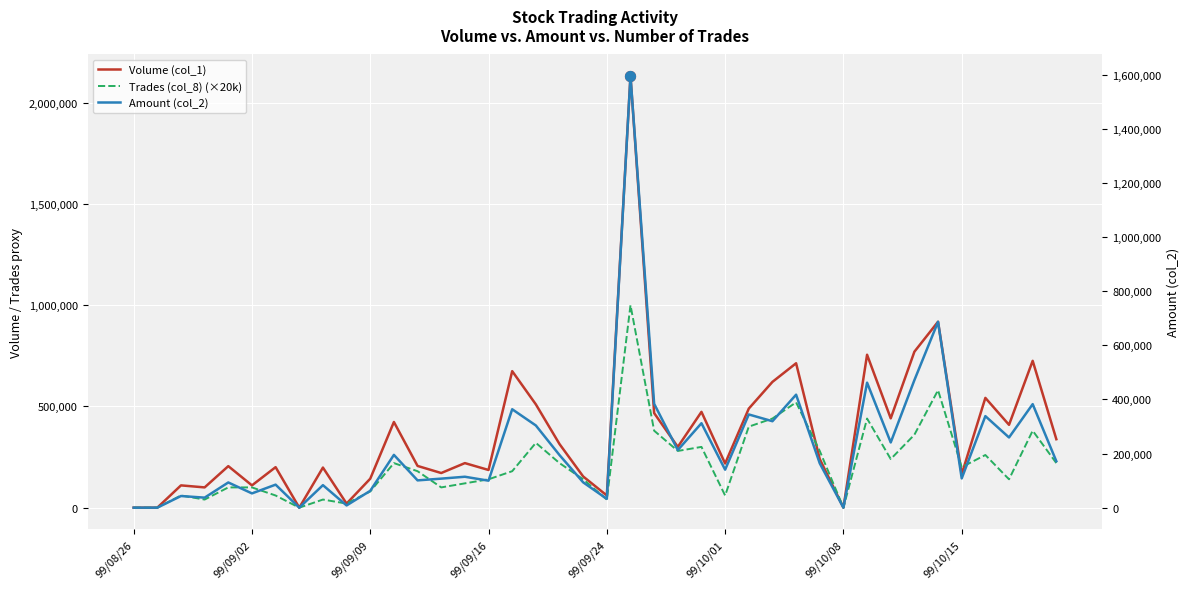

Which series contains the highest Y value?

Volume (col_1)